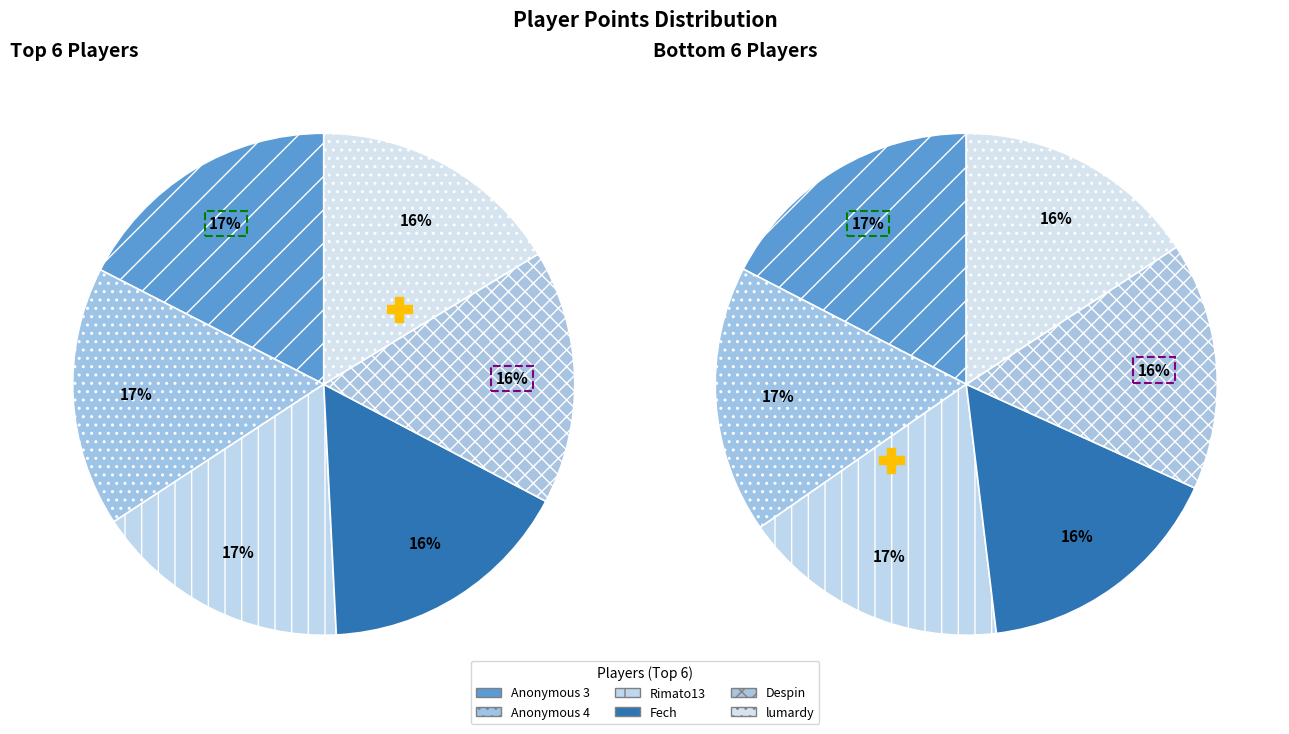

Is there any slice that represents more than half of the pie?

No